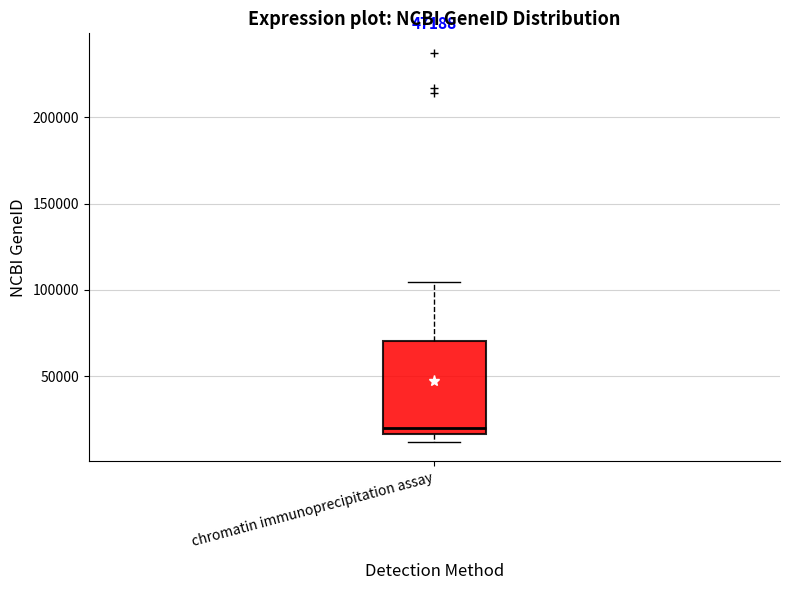

Read this box plot against the y-axis: the position of the median line, the range covered by the box, and the ends of both whiskers. The values are not printed on the chart, so give them approximately, as read against the axis.

median 20000, box 15000 to 70000, whiskers 10000 to 105000